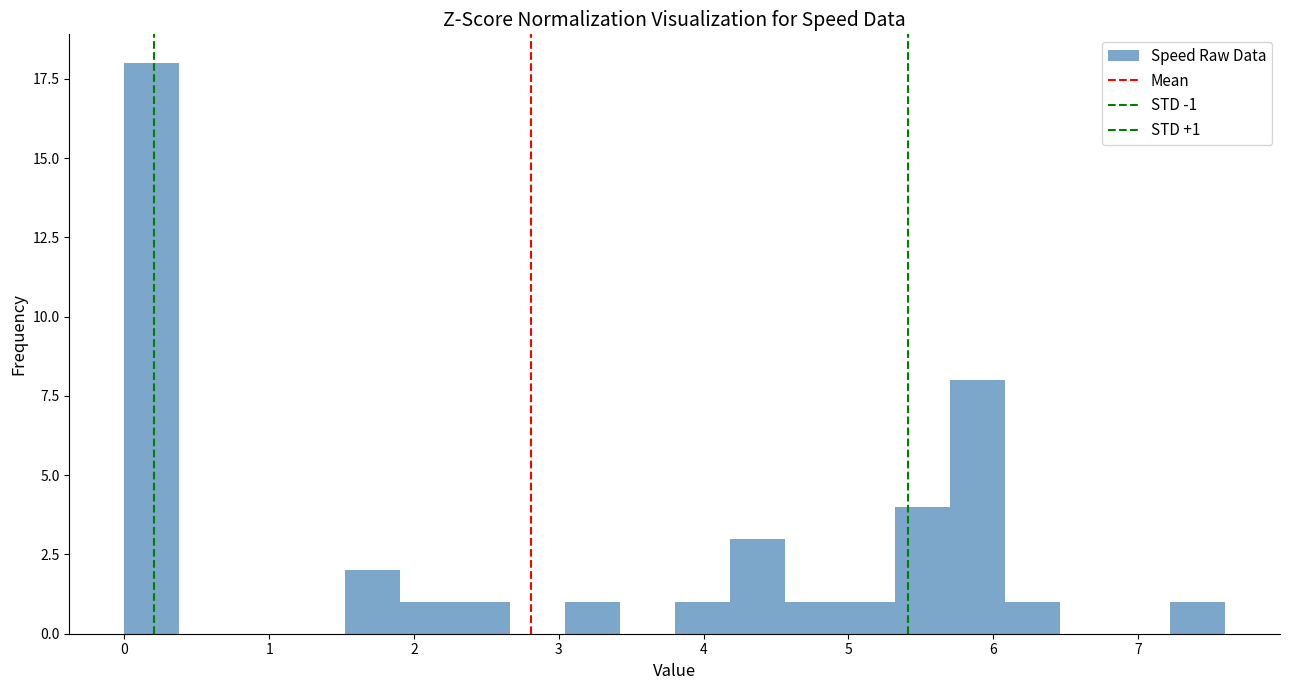

Read against the x-axis, roughly where is the centre of the tallest bar?

0.2